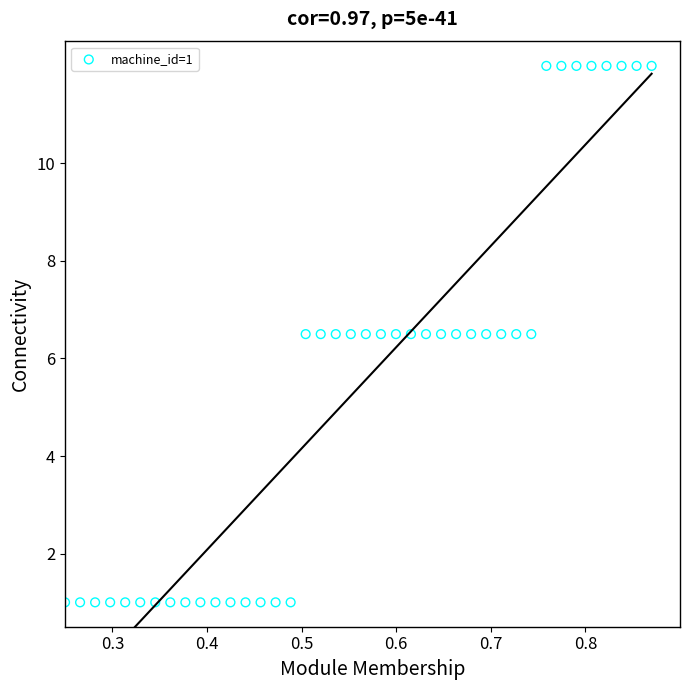

What is the range of X values (max minus min)?

0.6